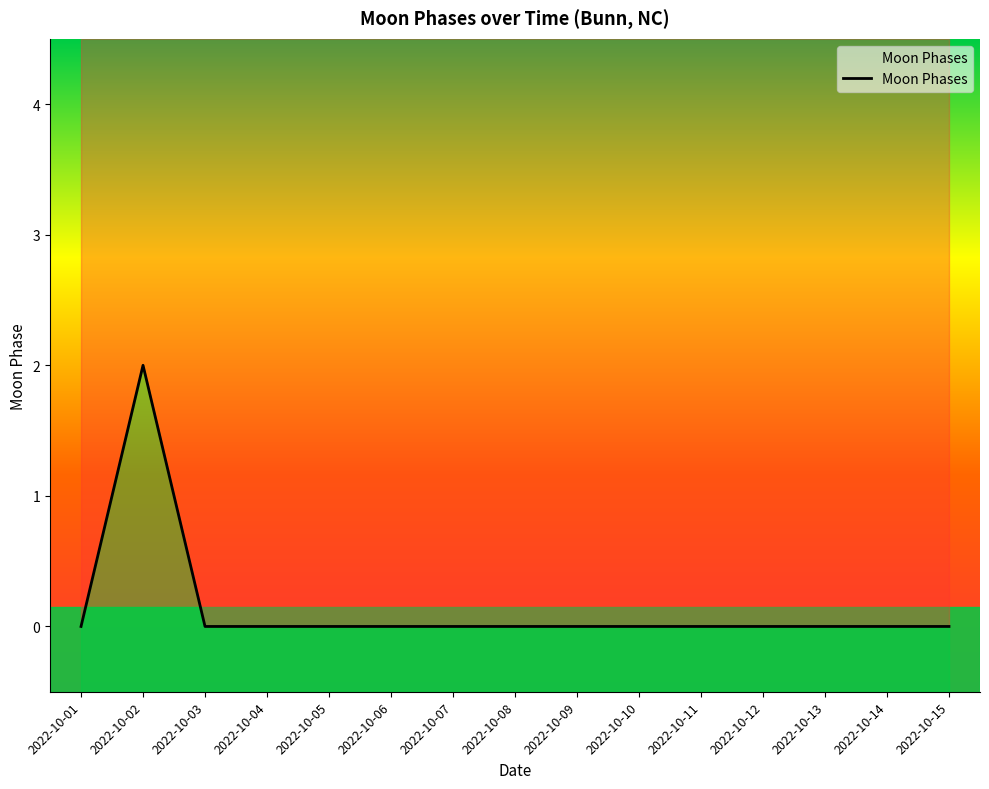

How many interior local peaks (higher than both neighbors) does the data have?

1